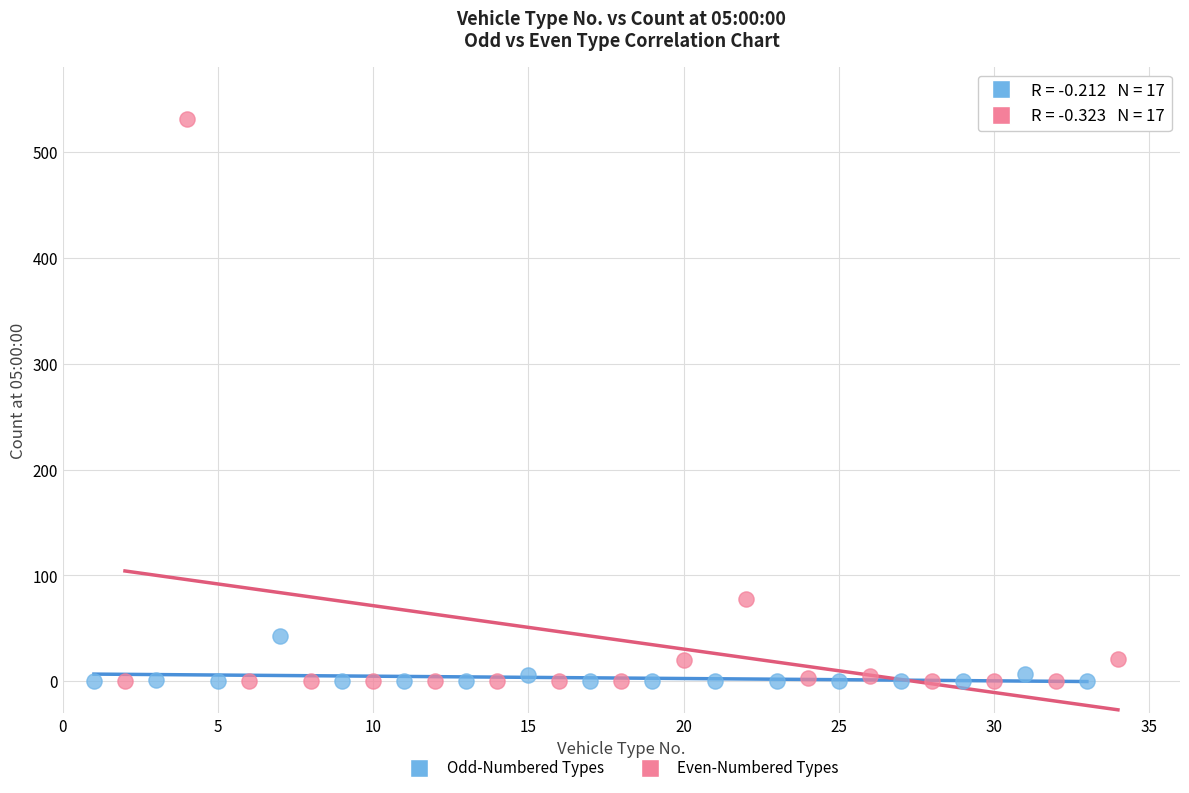

Which series contains the highest Y value?

Even-Numbered Types